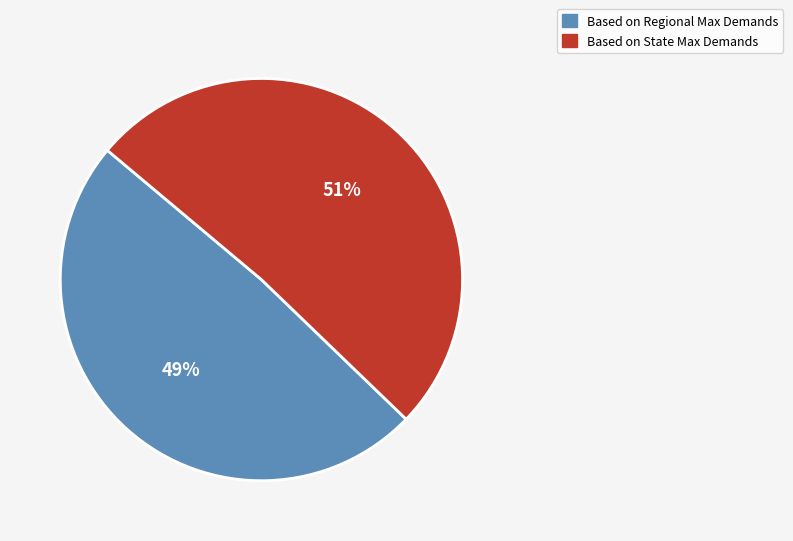

To the nearest percent, what is the difference between the largest and smallest slice percentages?

2%